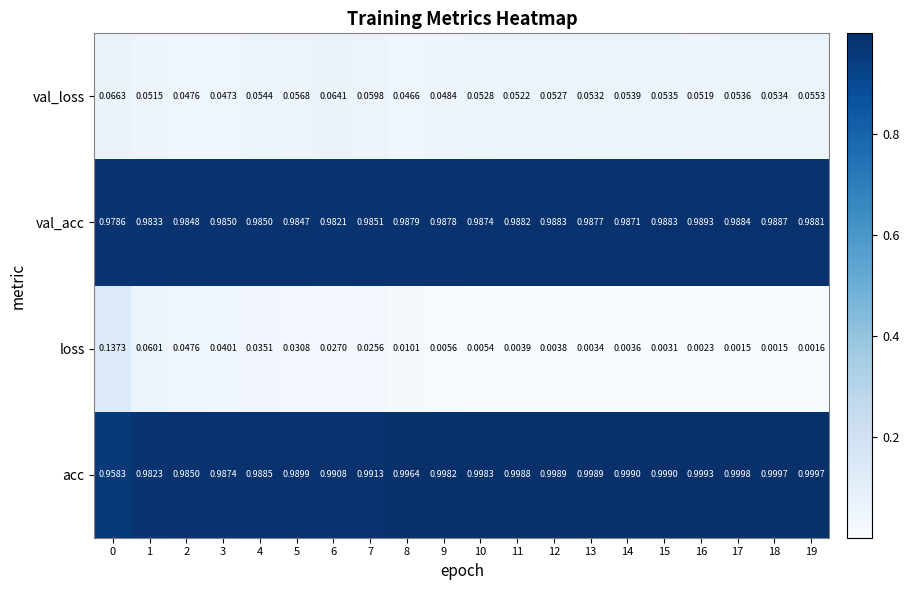

Which series has the widest spread of values?

loss